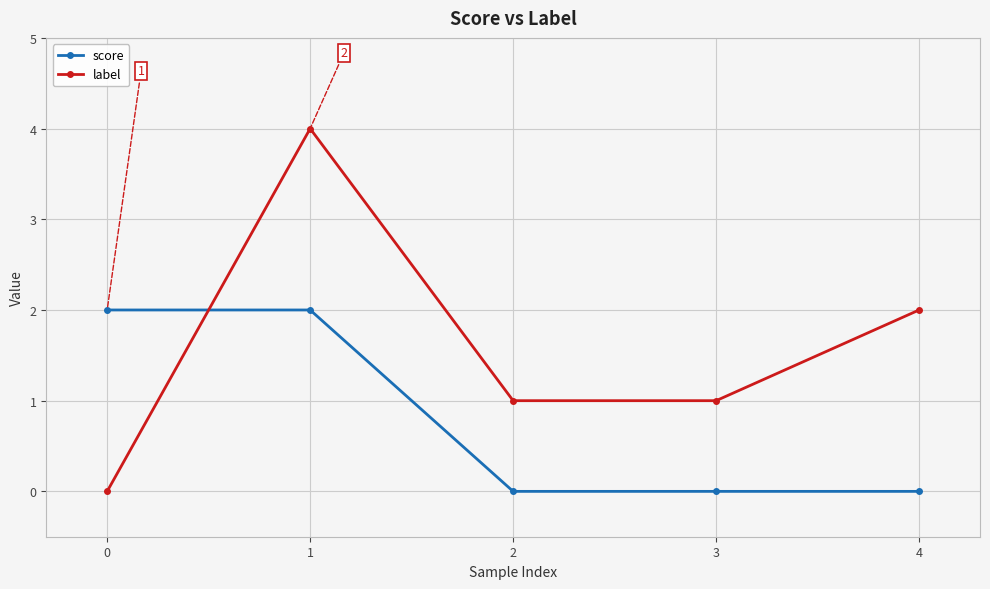

Where do label and score first cross each other?

0 and 1